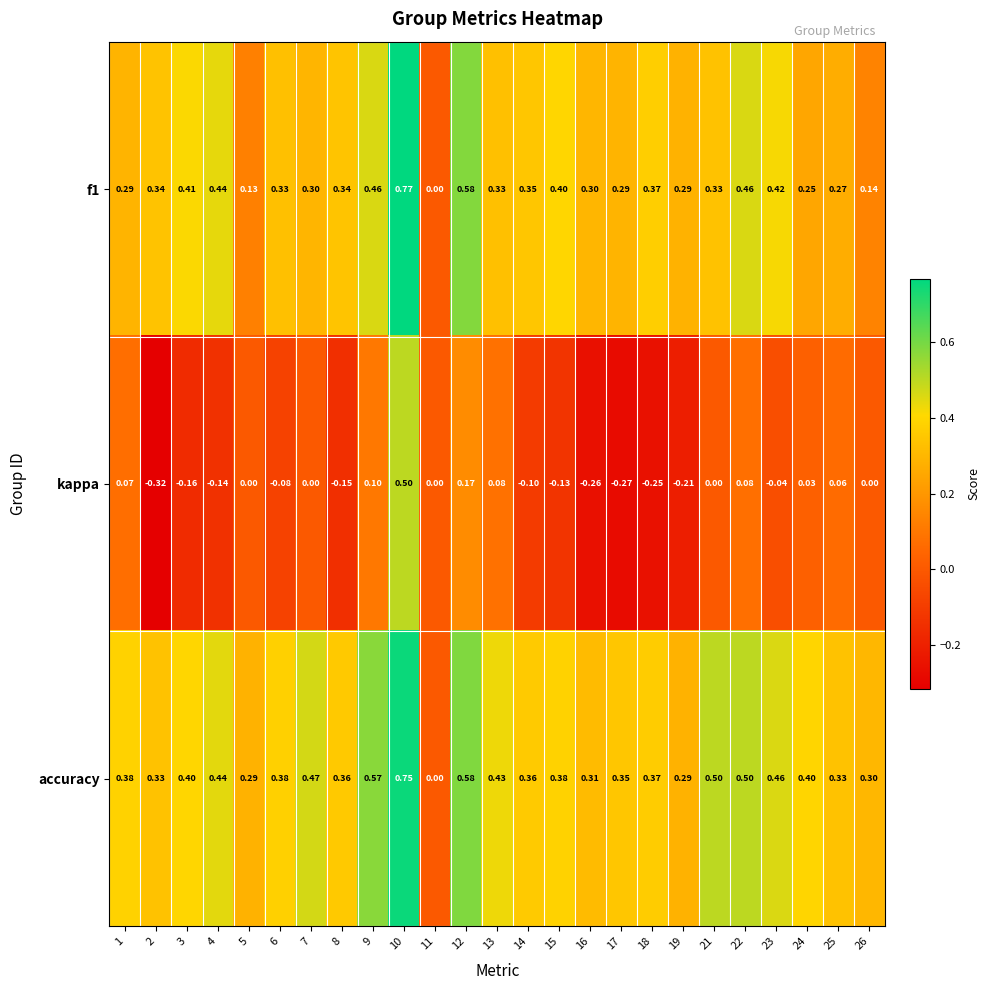

Which series has the largest total across all categories?

accuracy